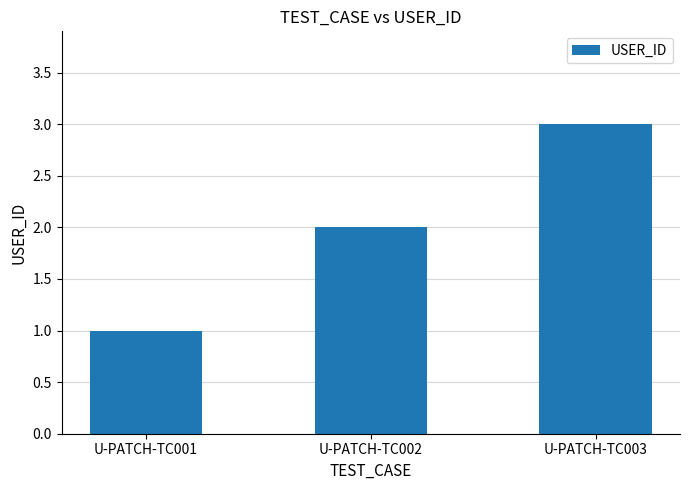

List the labels in order of value, smallest first.

U-PATCH-TC001, U-PATCH-TC002, U-PATCH-TC003